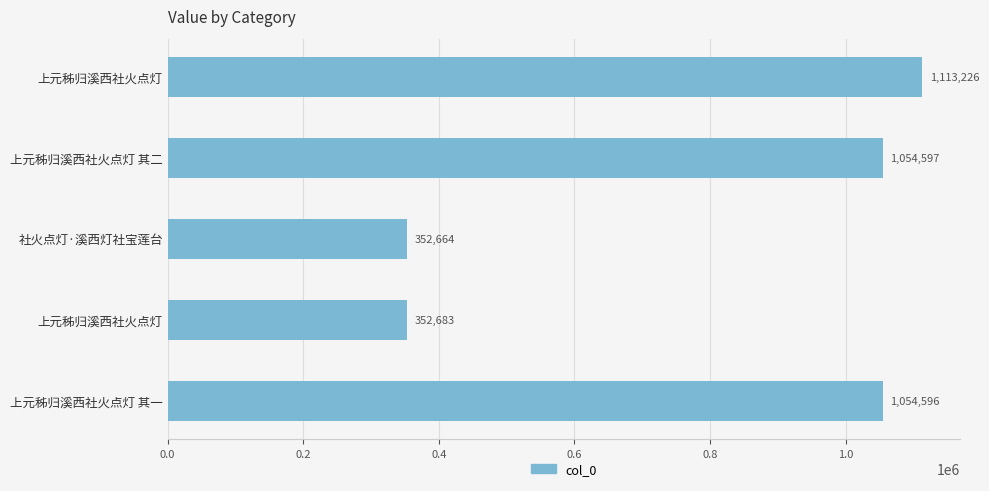

What is the difference between the second highest and minimum values?

701933